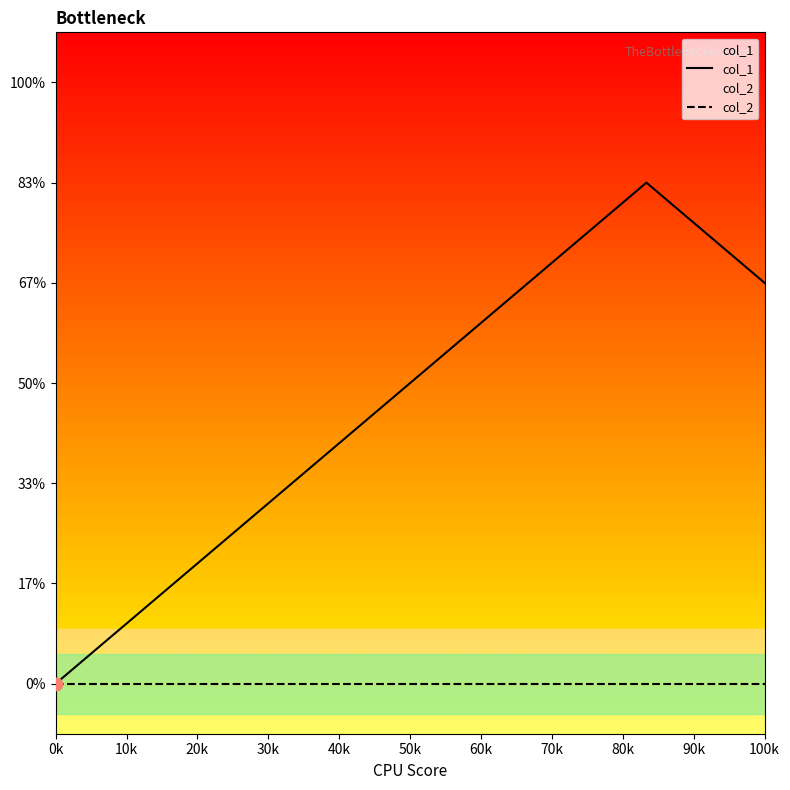

What are all the series names shown in the legend?

col_1, col_2